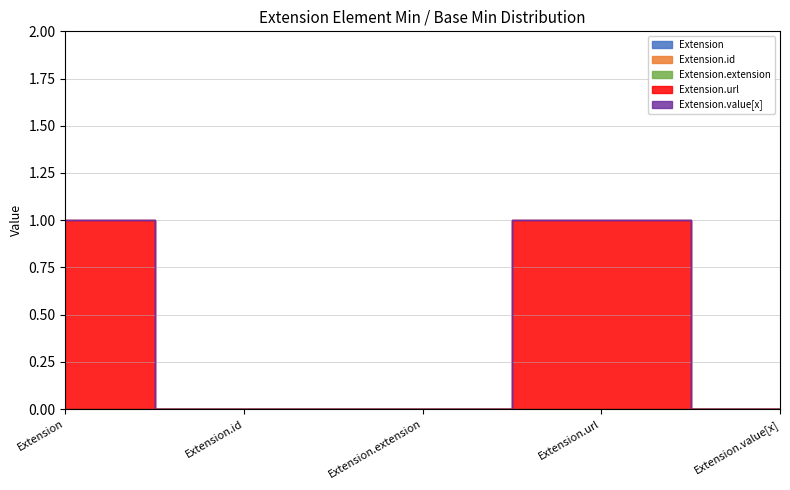

True or false: Extension.id has more than 2 points higher than both neighbors.

False